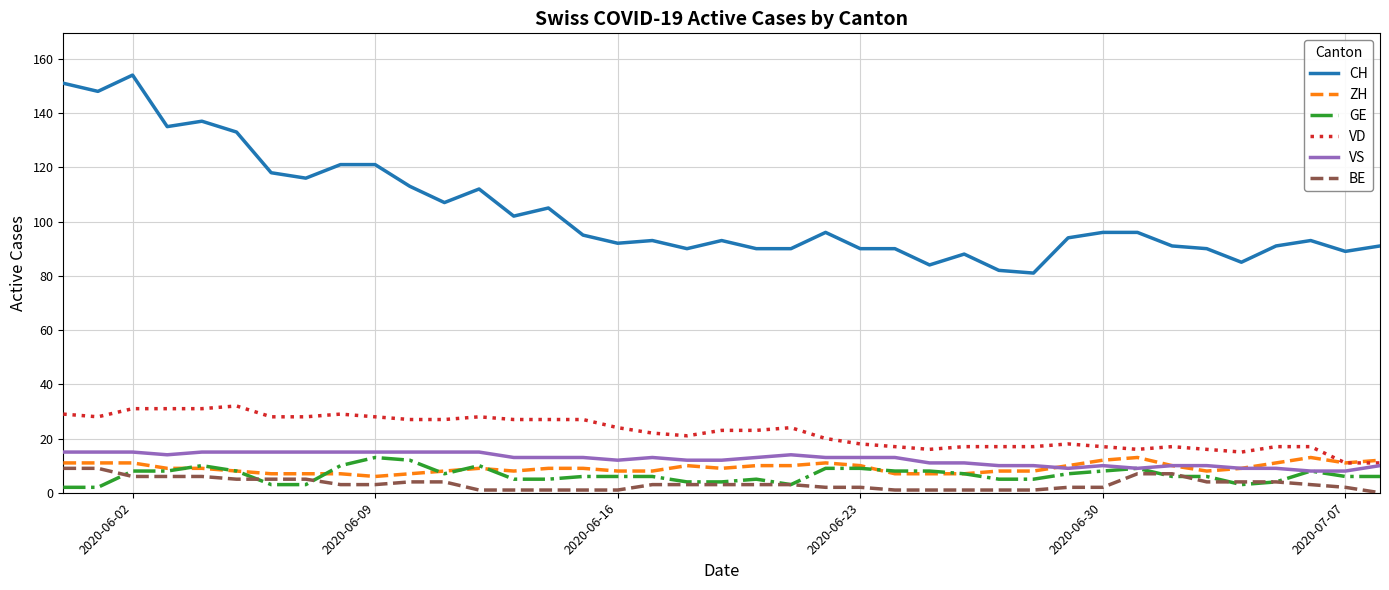

What is the lowest value of the VD series?

11